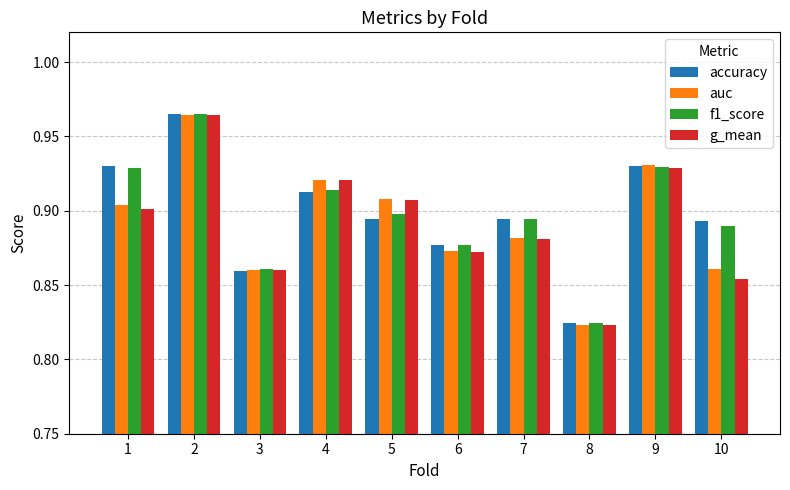

Does the chart contain any negative values?

No